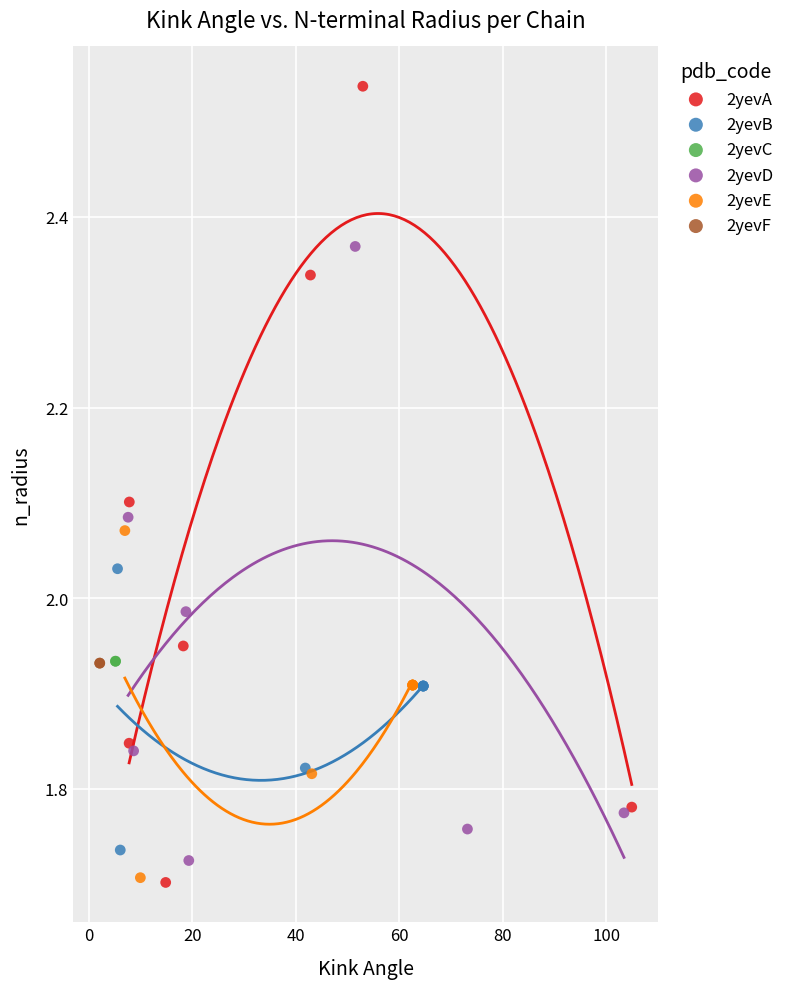

What are all the series names shown in the legend?

2yevA, 2yevB, 2yevC, 2yevD, 2yevE, 2yevF